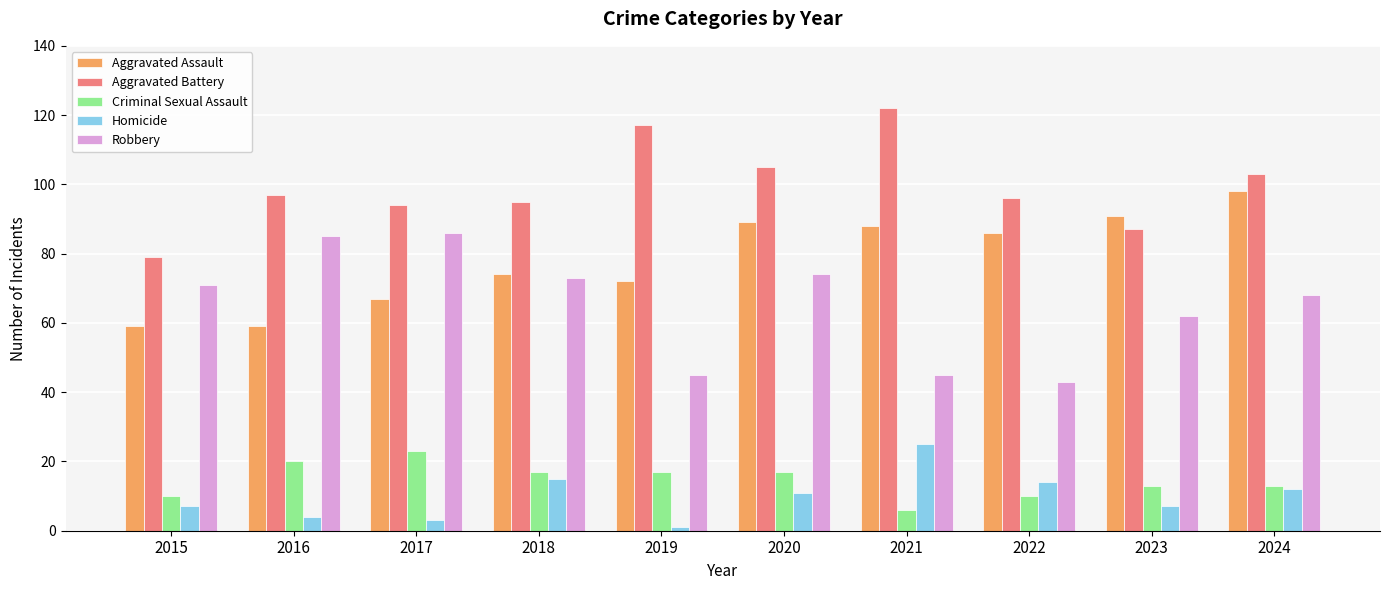

Reading left to right, list all the values displayed in this chart.

Aggravated Assault: 2015=59	2016=59	2017=67	2018=74	2019=72	2020=89	2021=88	2022=86	2023=91	2024=98
Aggravated Battery: 2015=79	2016=97	2017=94	2018=95	2019=117	2020=105	2021=122	2022=96	2023=87	2024=103
Criminal Sexual Assault: 2015=10	2016=20	2017=23	2018=17	2019=17	2020=17	2021=6	2022=10	2023=13	2024=13
Homicide: 2015=7	2016=4	2017=3	2018=15	2019=1	2020=11	2021=25	2022=14	2023=7	2024=12
Robbery: 2015=71	2016=85	2017=86	2018=73	2019=45	2020=74	2021=45	2022=43	2023=62	2024=68